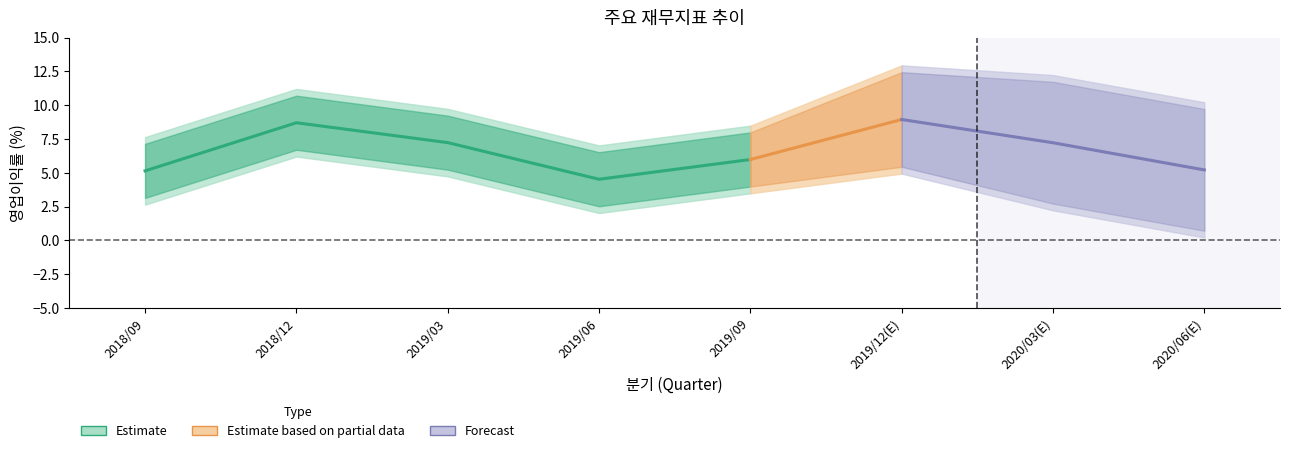

What is the label of the 5th point from the left?

2019/09